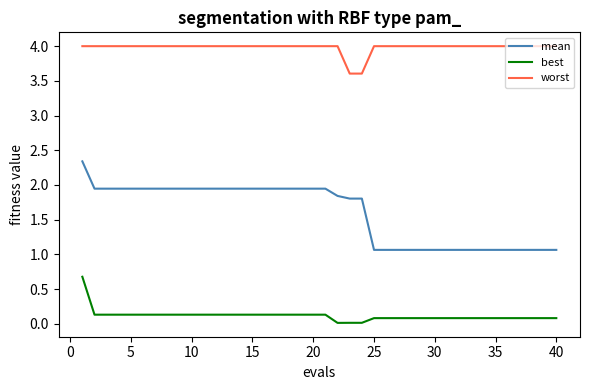

What are all the series names shown in the legend?

mean, best, worst